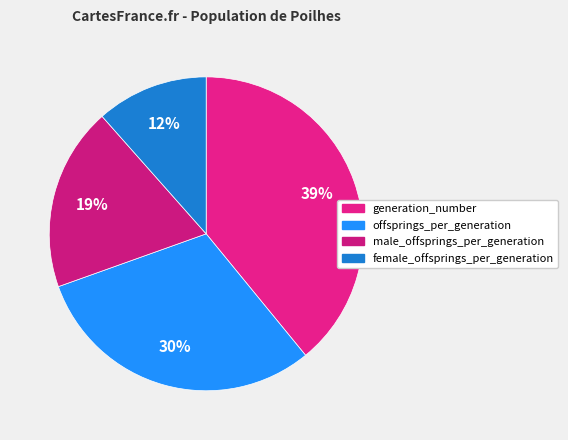

Combined, what portion of the pie is male_offsprings_per_generation and generation_number?

58.0%